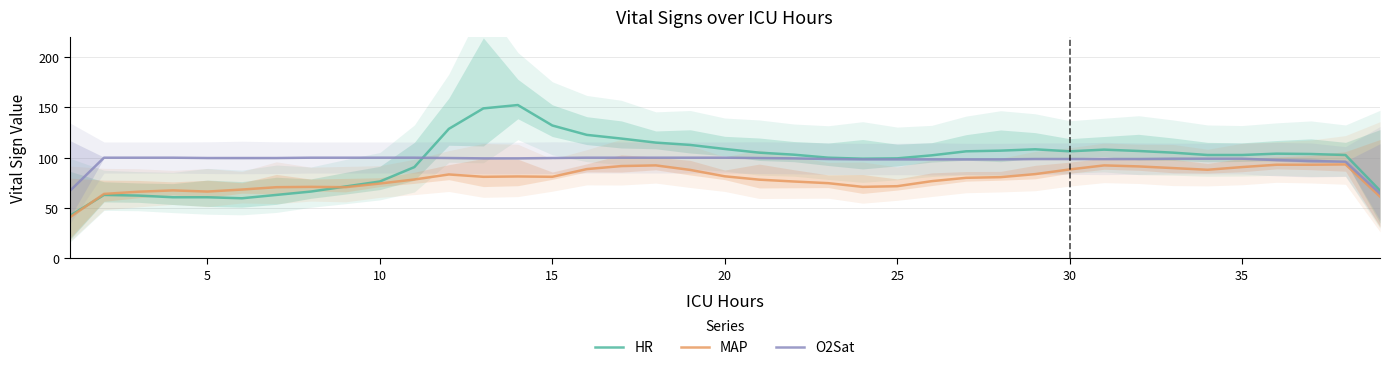

What is the highest value of the MAP series?

93.3